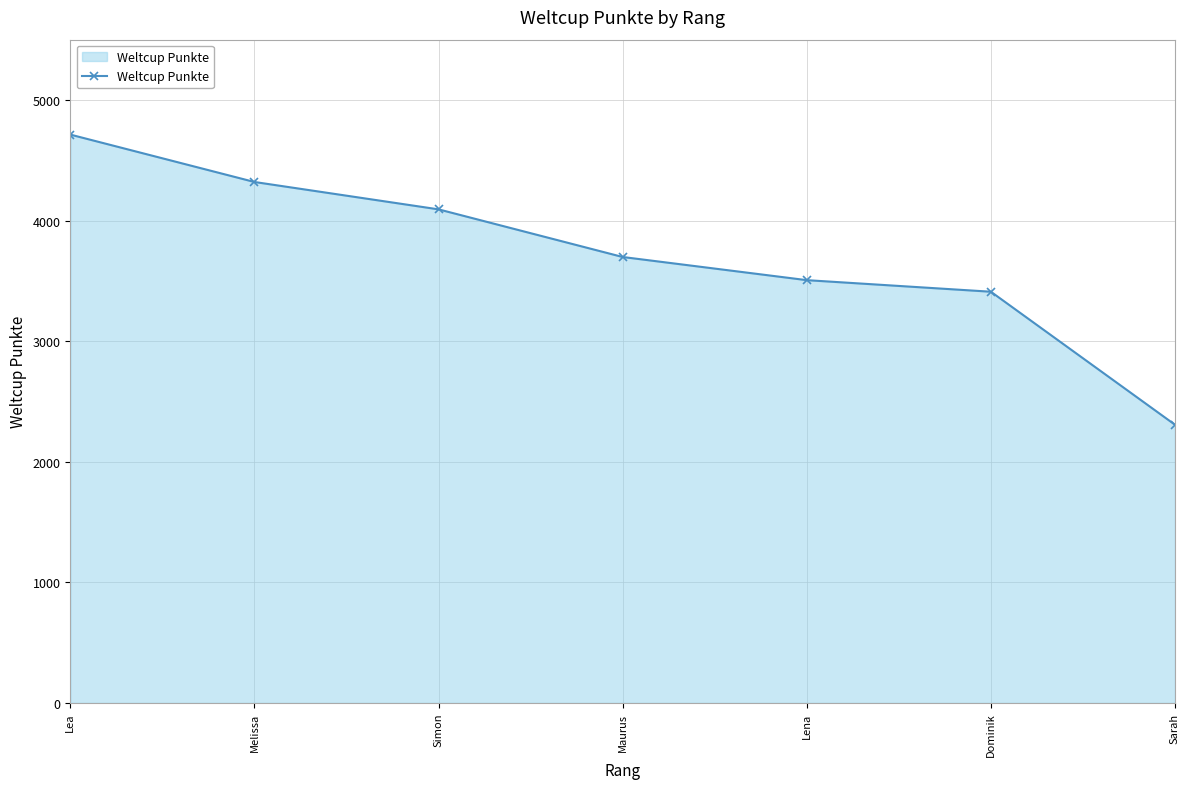

True or false: the data has more than 2 interior local peaks.

False